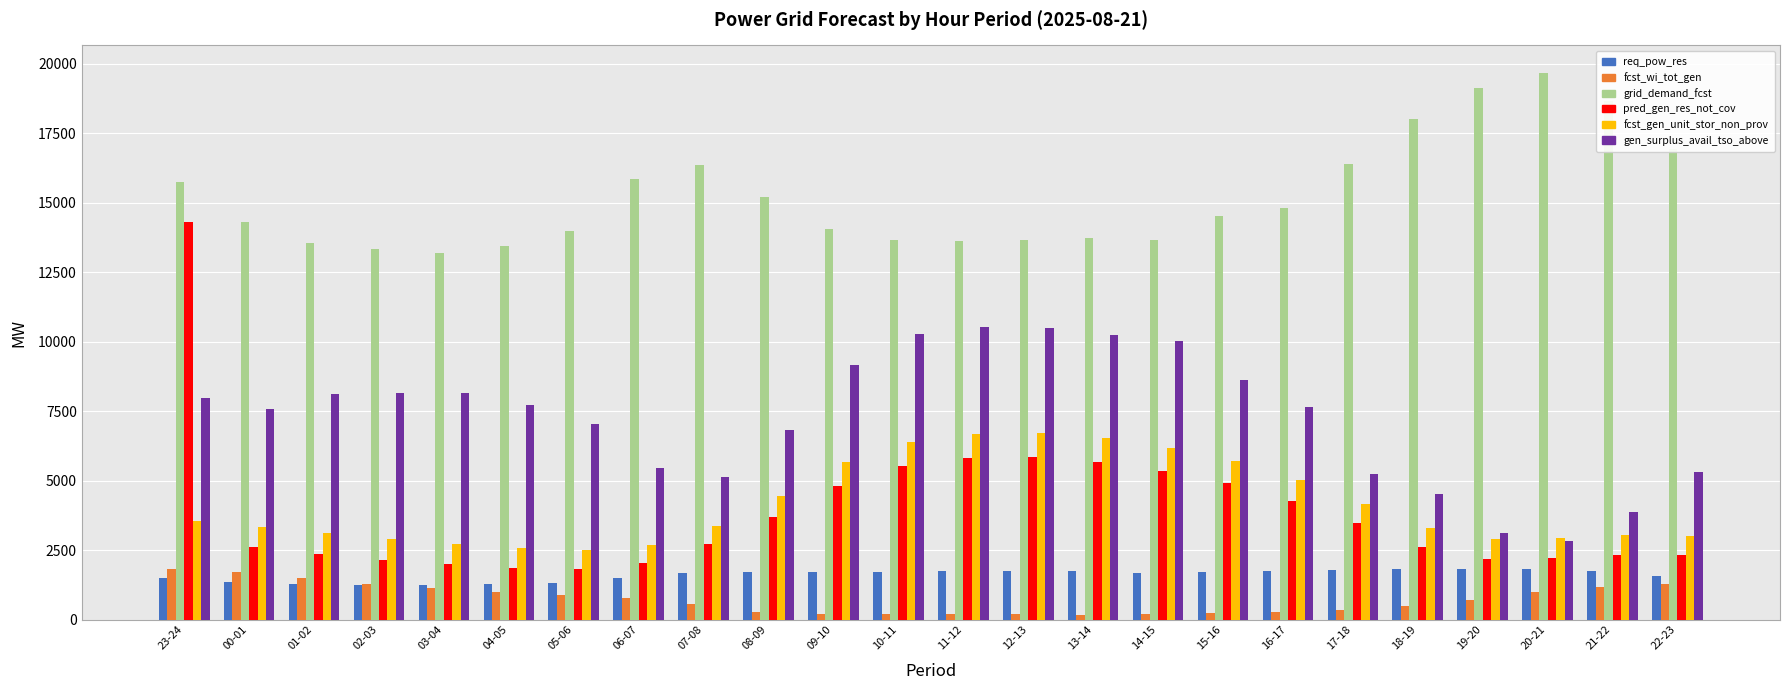

True or false: req_pow_res has a value of 473 at 18-19.

False